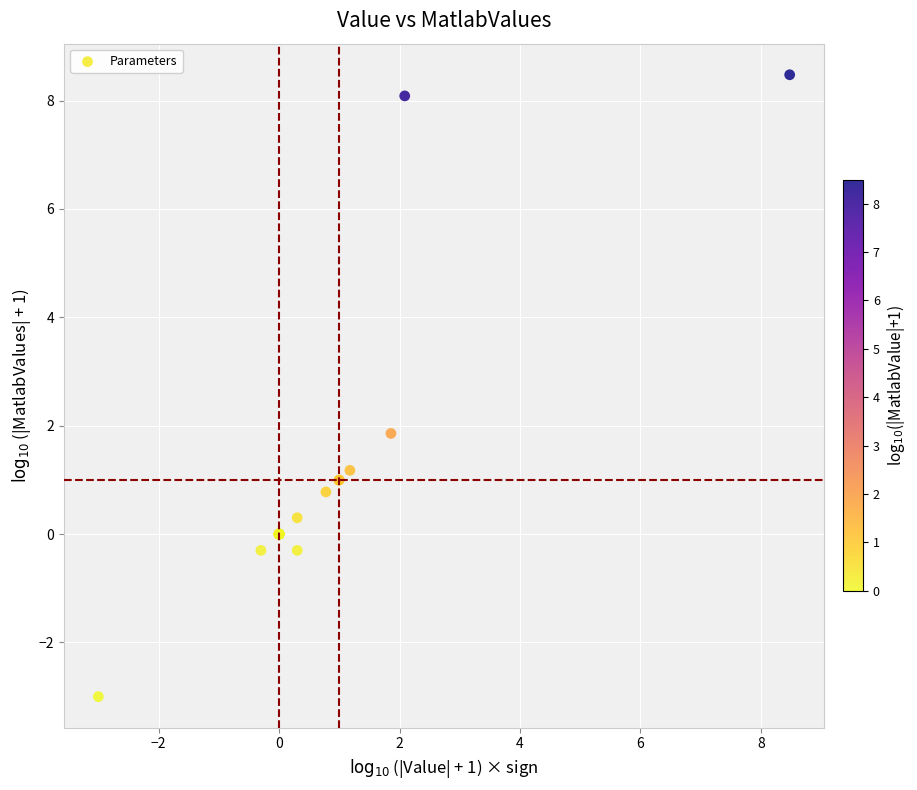

What Y value in the scatter plot is closest to 2?

1.9